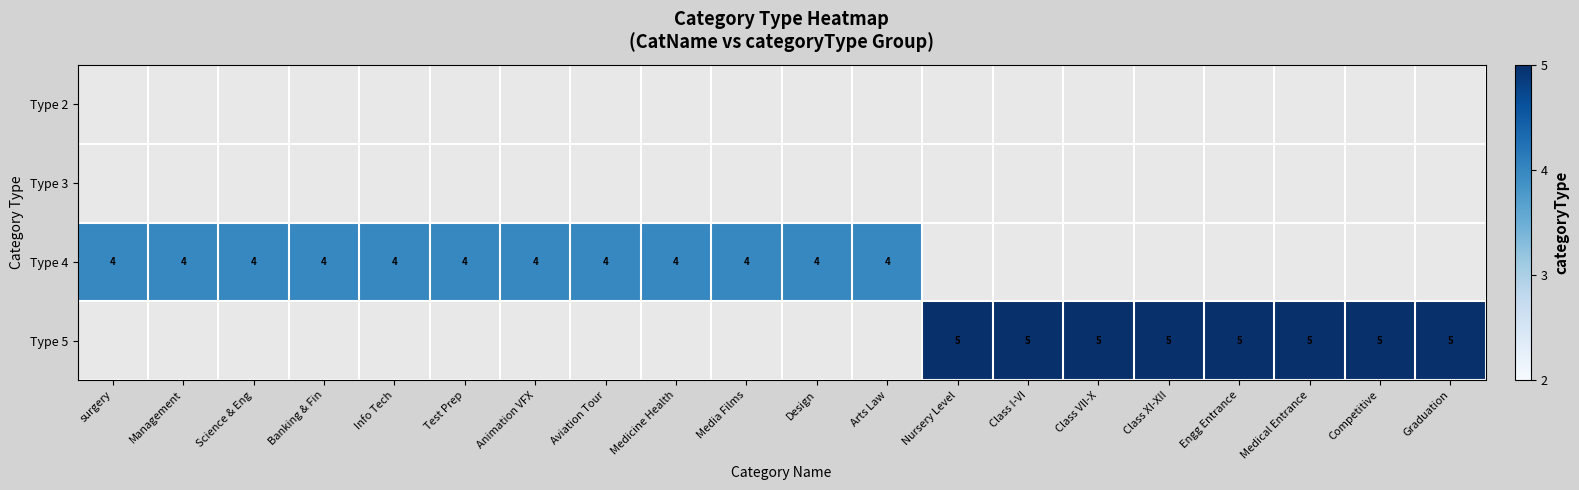

The value of Type 4 at Media Films is 4. True or false?

True